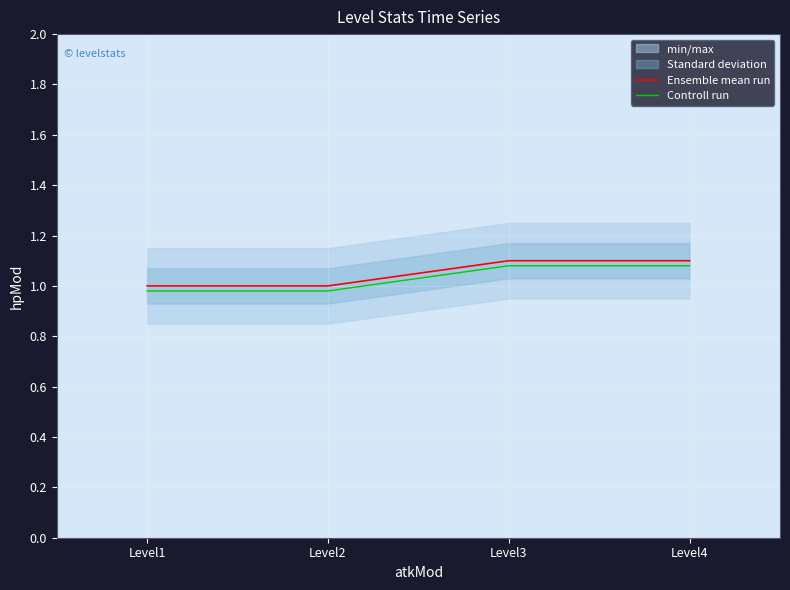

How many lines are shown in the chart?

2